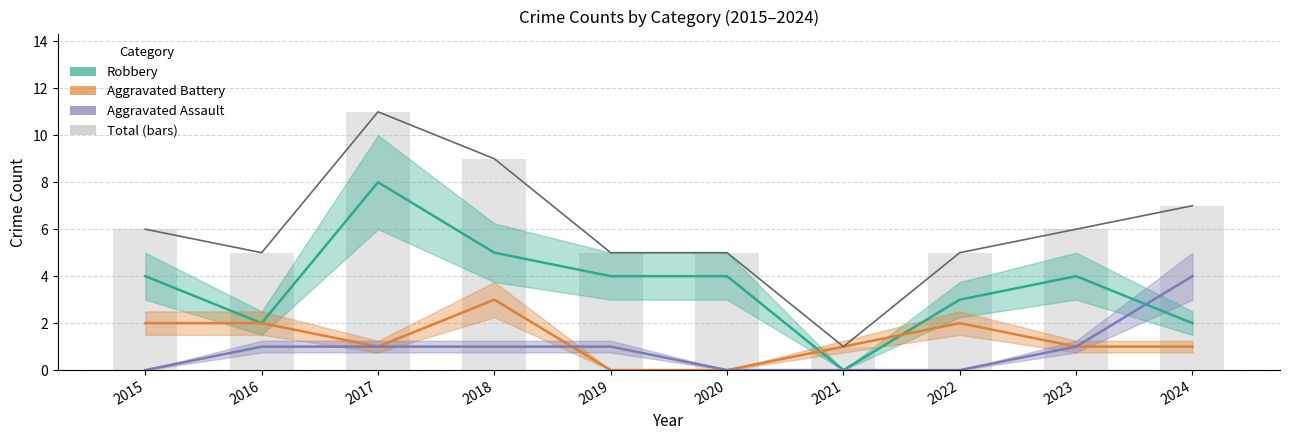

What is the total value across all series at 2022?

10